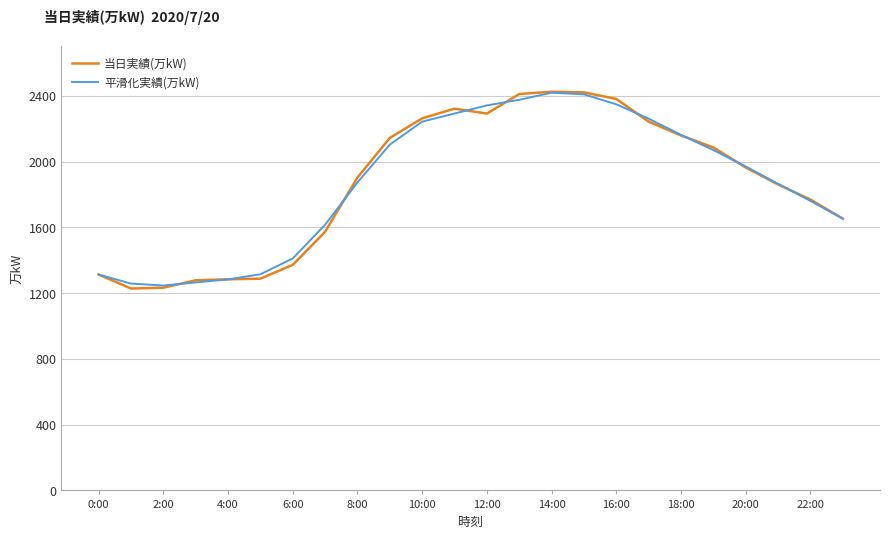

Which series has the largest range (max minus min)?

当日実績(万kW)